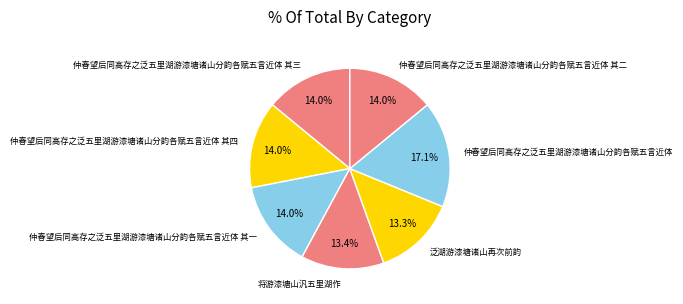

Combined, do 泛湖游漆塘诸山再次前韵 and 仲春望后同高存之泛五里湖游漆塘诸山分韵各赋五言近体 其一 account for over 50%?

No